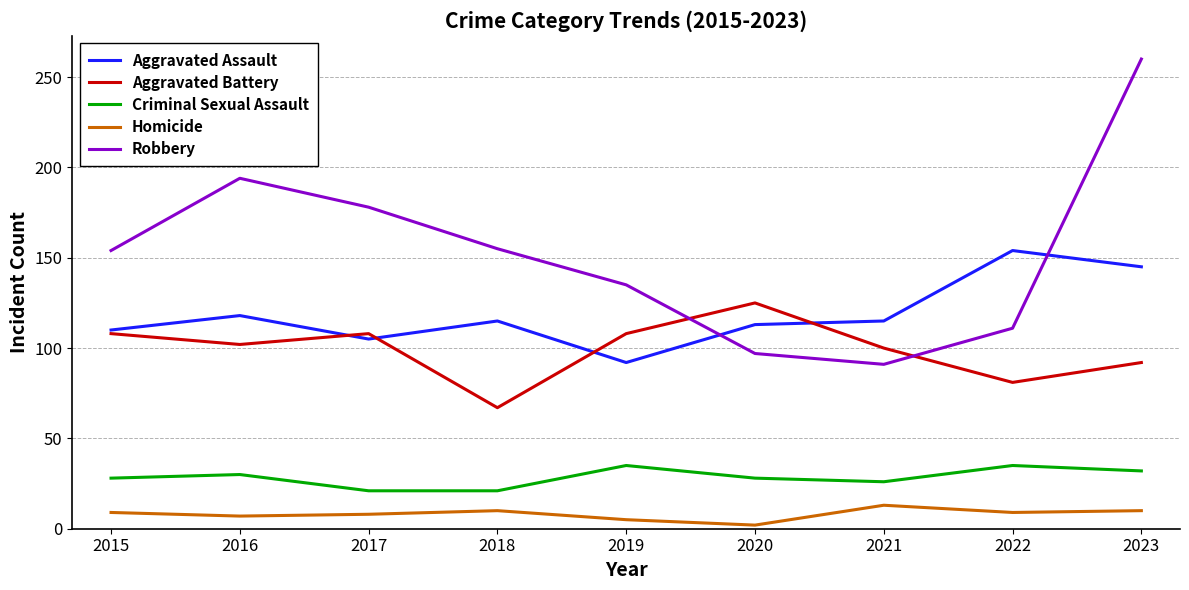

How many values in the Aggravated Assault series are below 115?

4